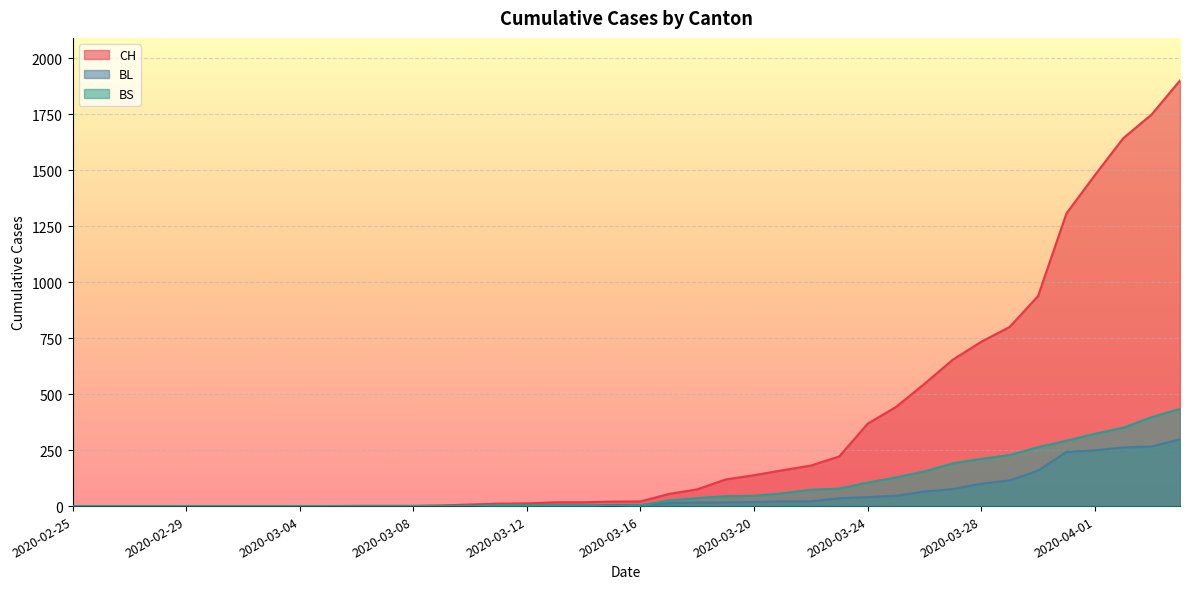

What is the value of the CH point at the 38th from the left?

1643